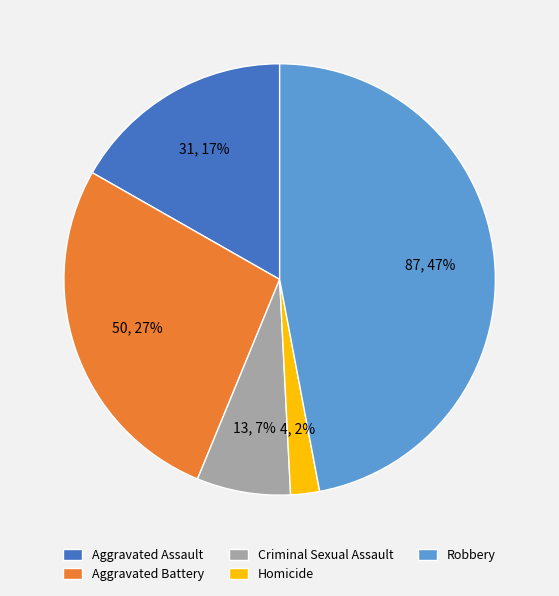

Does any single category account for the majority?

No